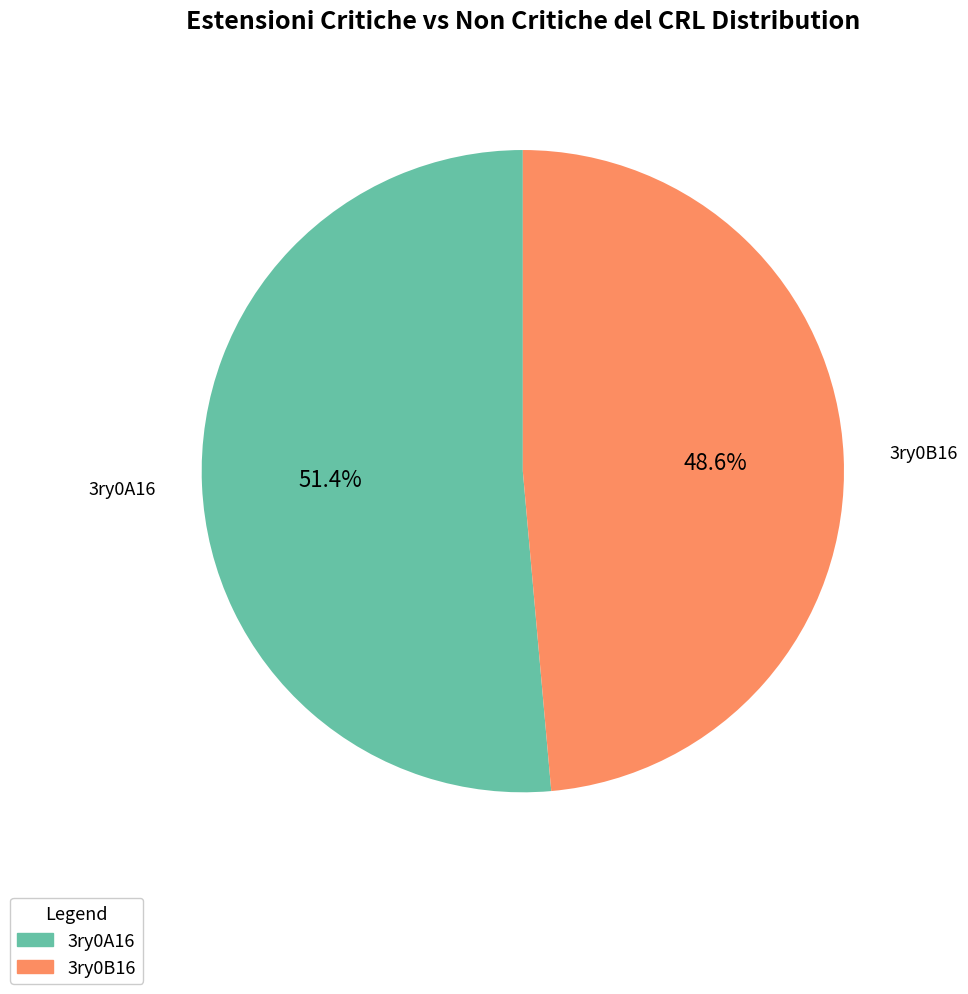

Does any single category account for the majority?

Yes